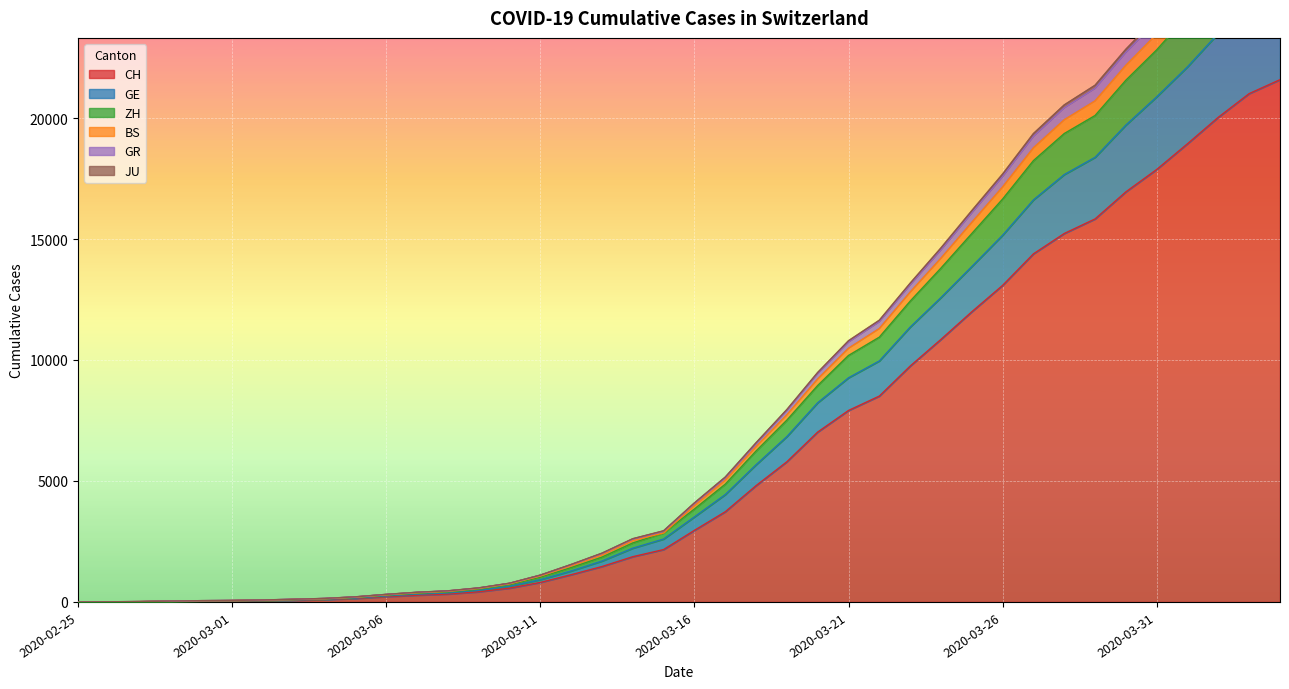

What are all the series names shown in the legend?

CH, GE, ZH, BS, GR, JU